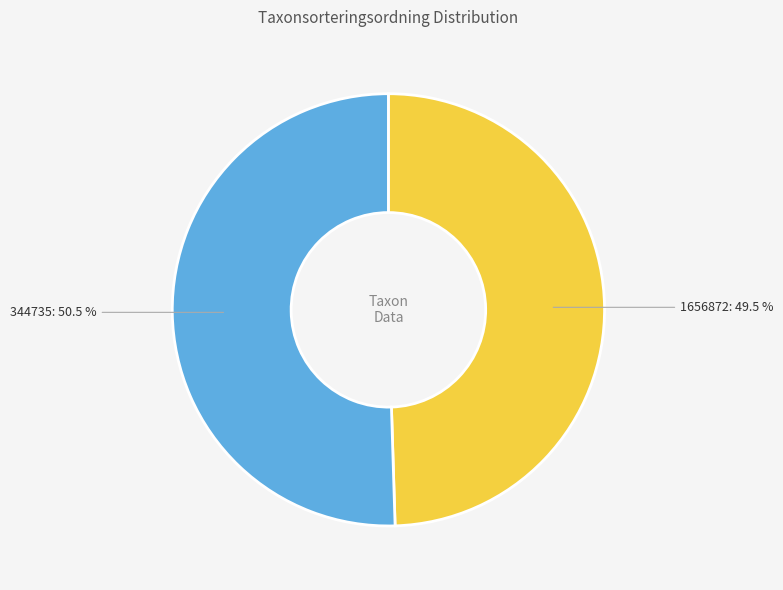

Combined, do 344735 and 1656872 account for over 50%?

Yes